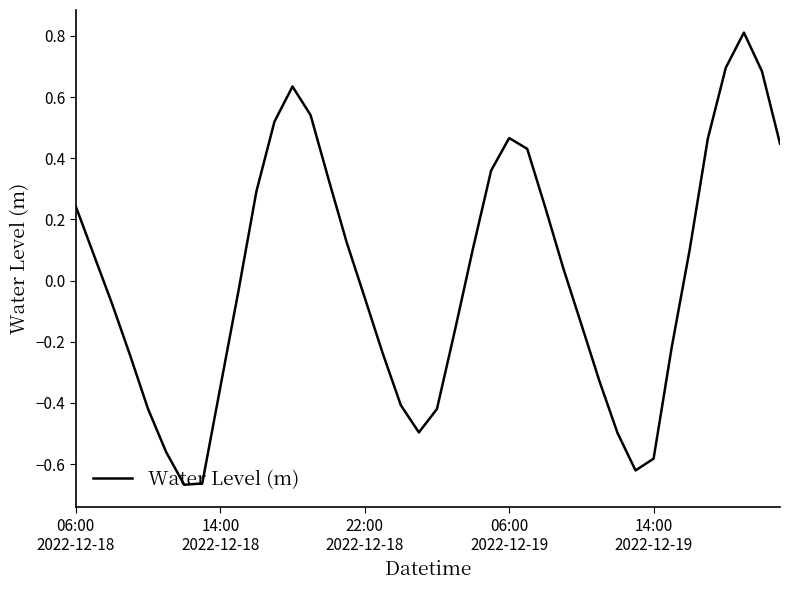

How many lines are shown in the chart?

1